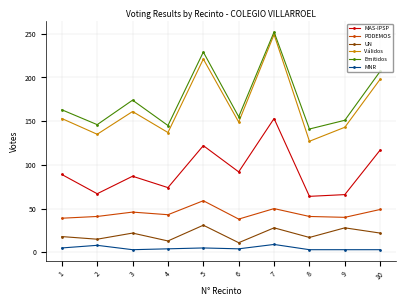

Does the chart display data point markers on the line(s)?

Yes